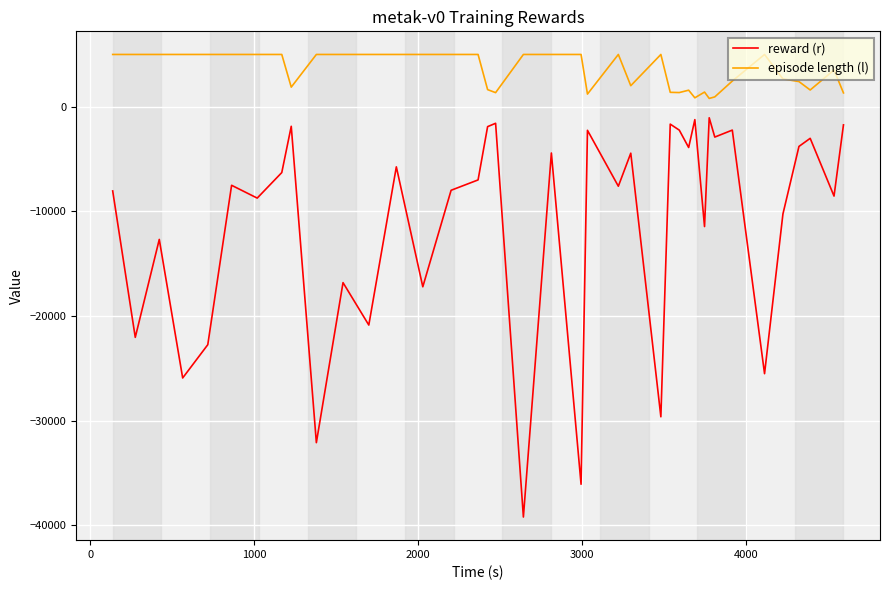

Which series has the largest range (max minus min)?

reward (r)